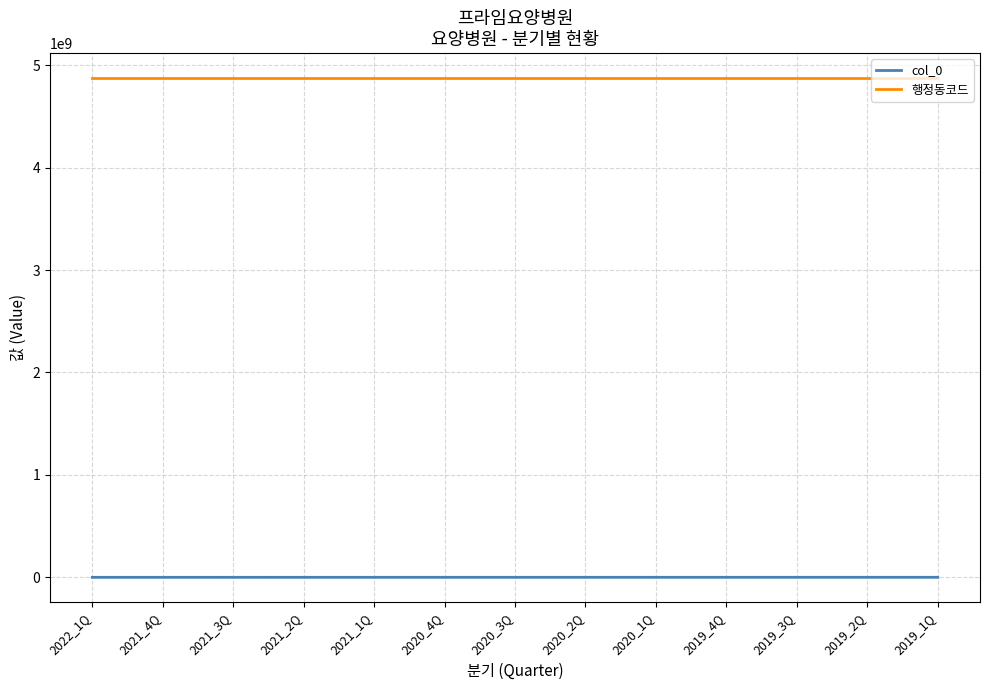

Which series has the largest total across all categories?

행정동코드